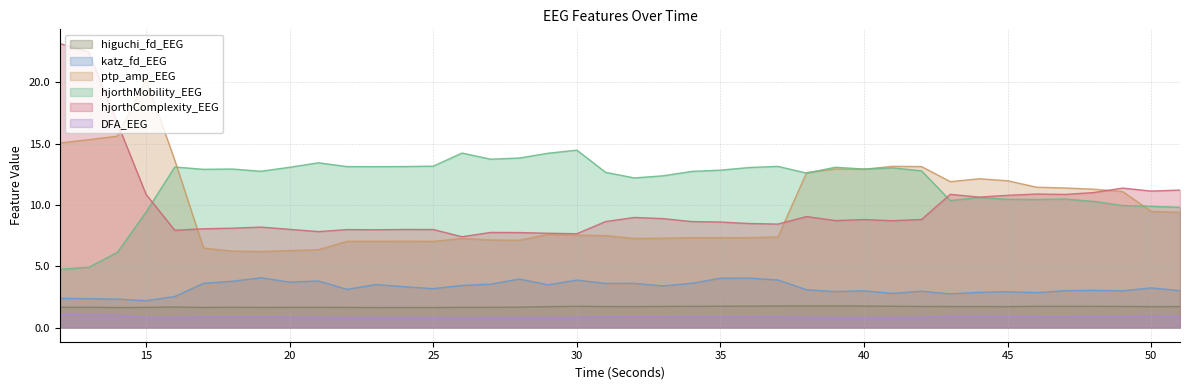

At which category does hjorthComplexity_EEG reach its first local peak?

19